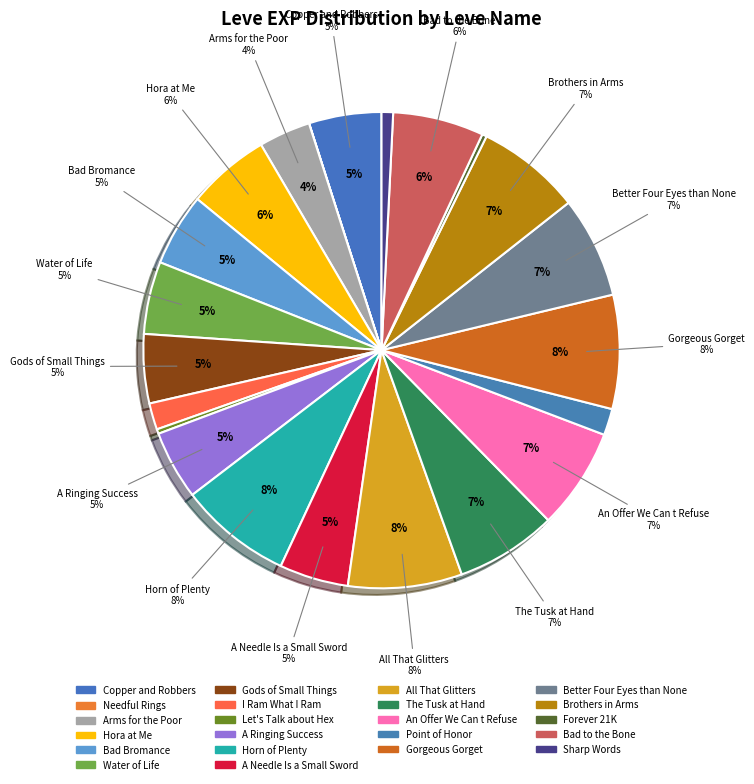

Is it true that The Tusk at Hand is 7% of the pie?

True